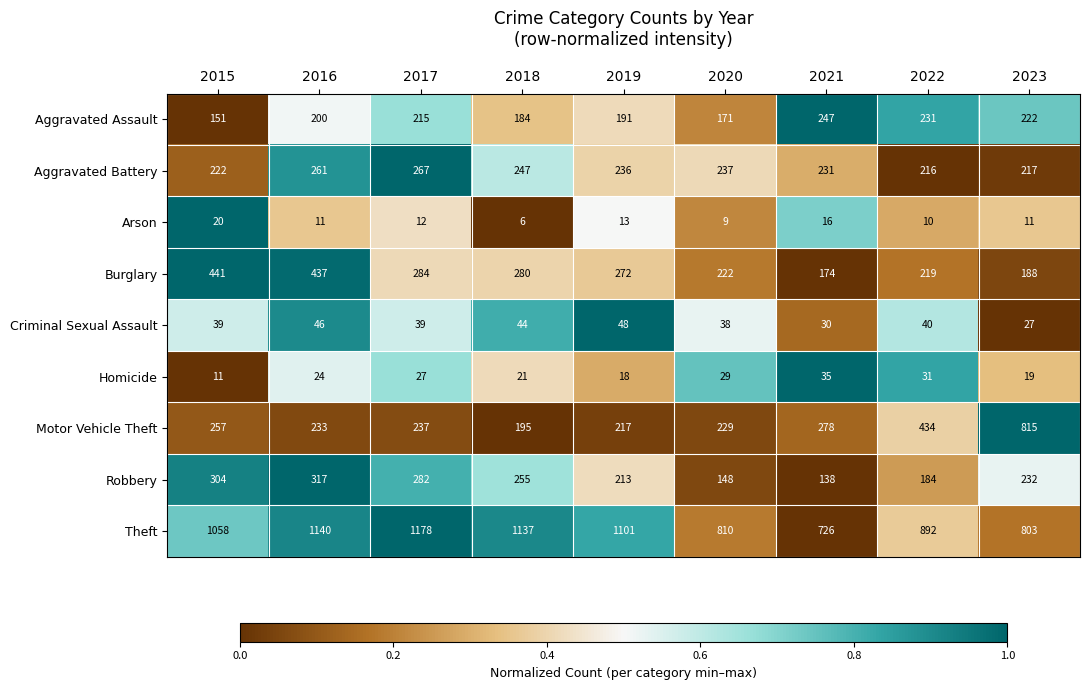

How many categories are shown in the chart?

9